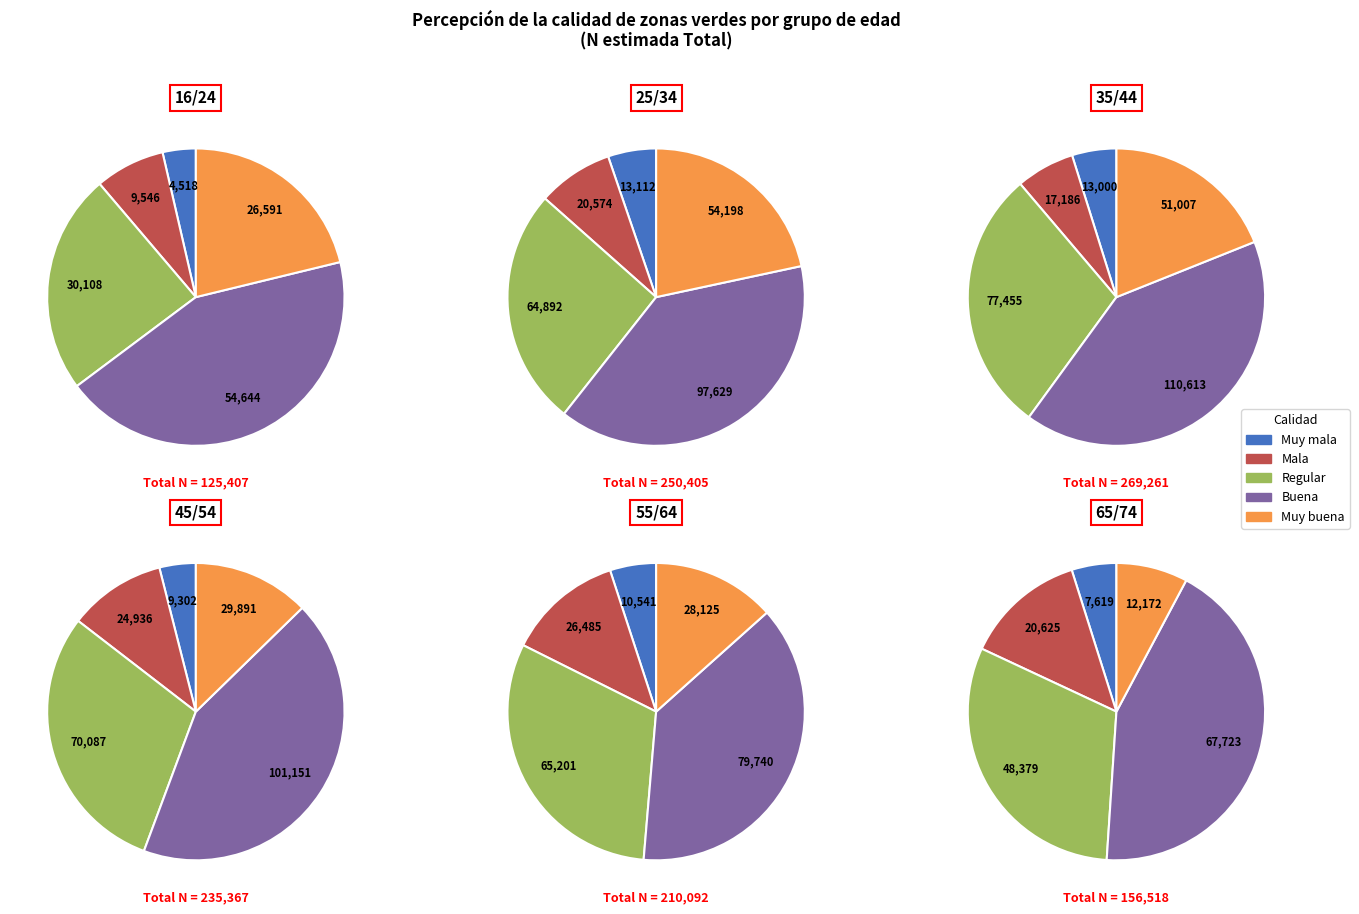

To the nearest percent, what is the difference between the largest and smallest slice percentages?

40%